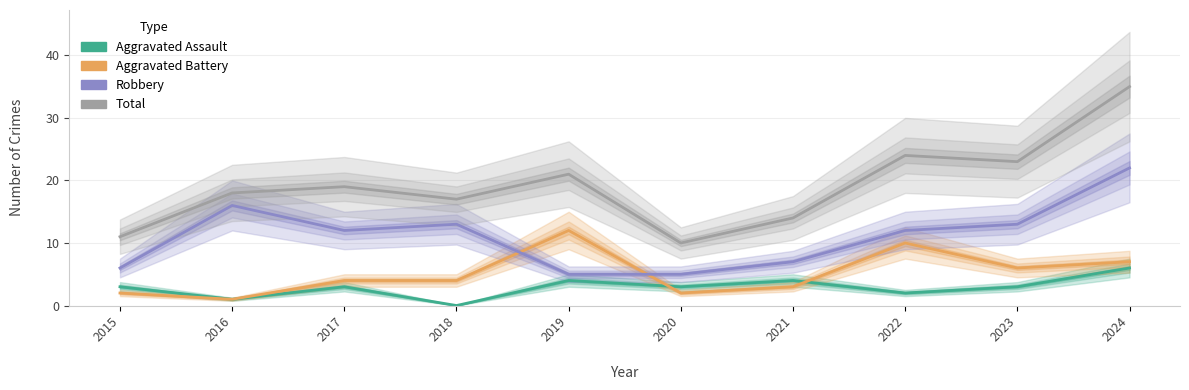

What is the value of the Aggravated Battery point at the 9th from the left?

6